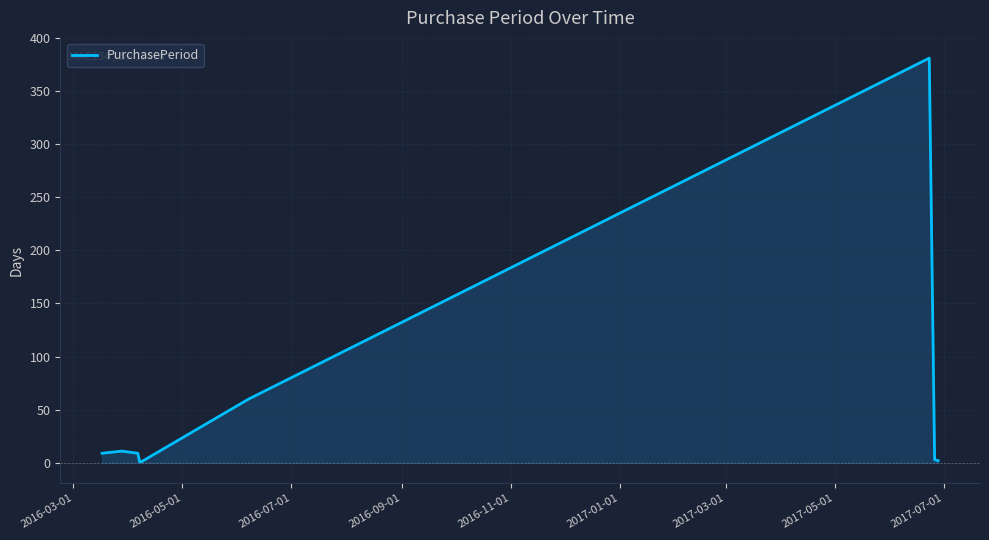

Does the chart display data point markers on the line(s)?

No